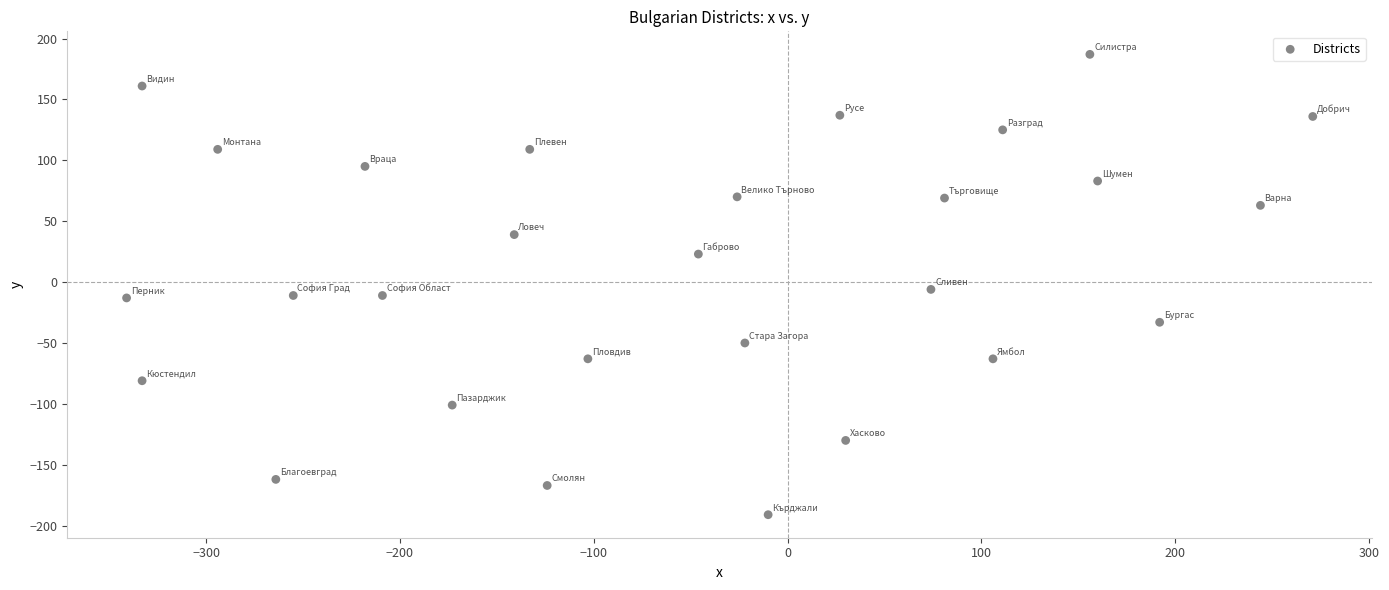

What is the range of Y values (max minus min)?

378